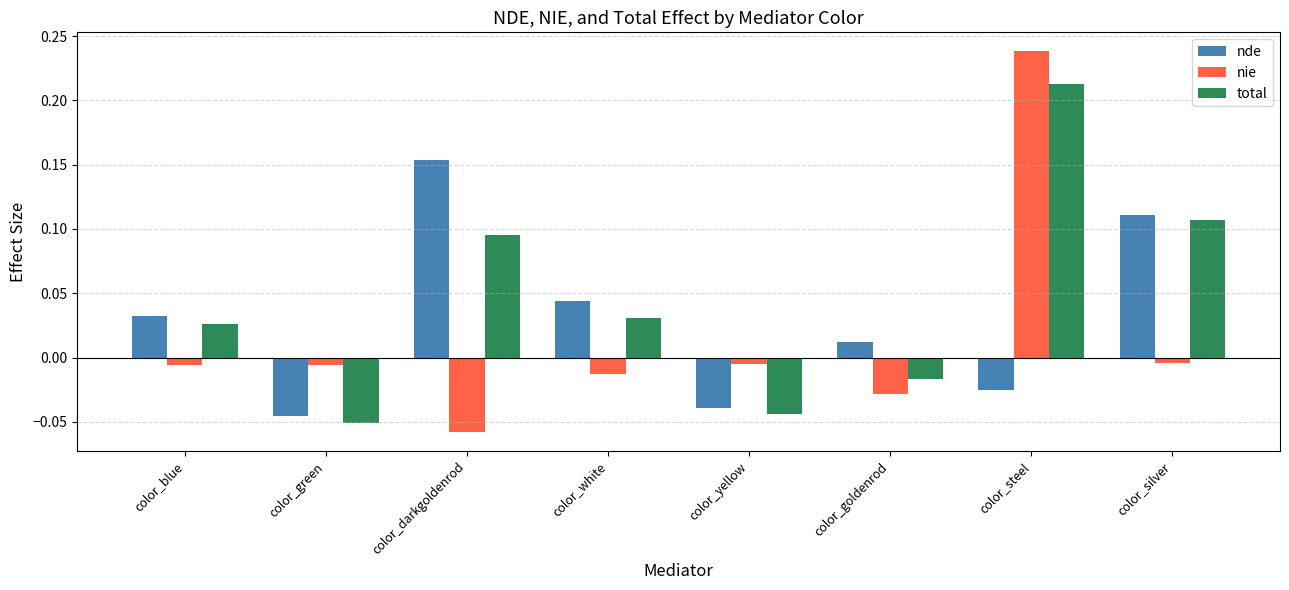

At which label does nie reach its minimum?

color_darkgoldenrod